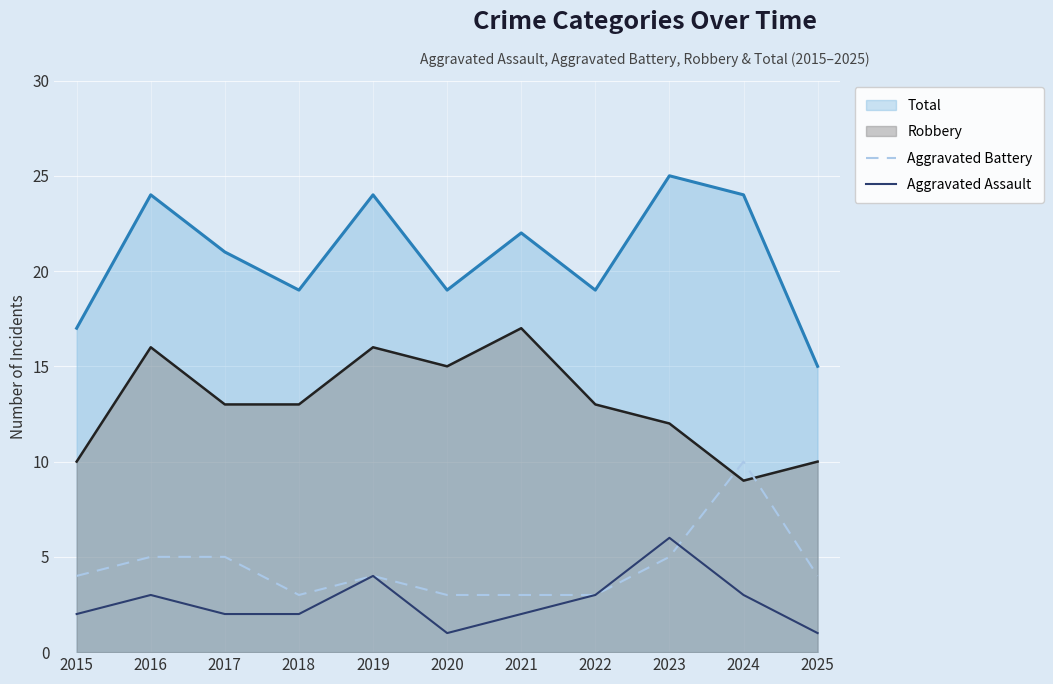

What value does the Aggravated Battery series have at 2018?

3